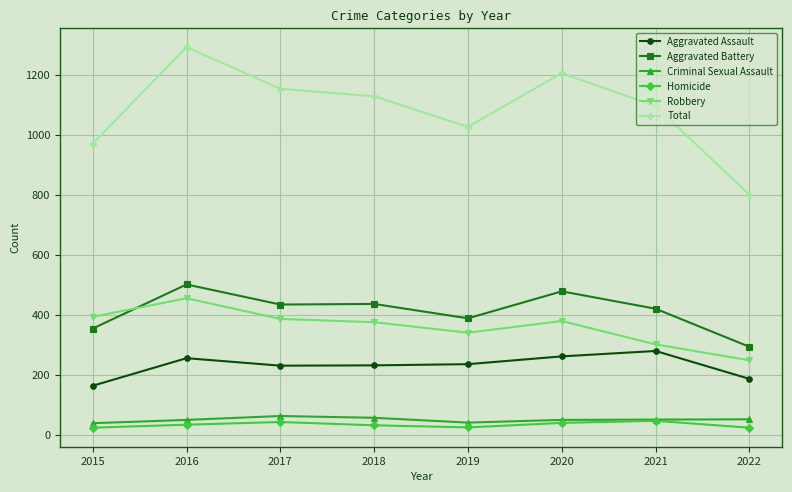

Is it true that Aggravated Assault equals 485 at 2021?

False